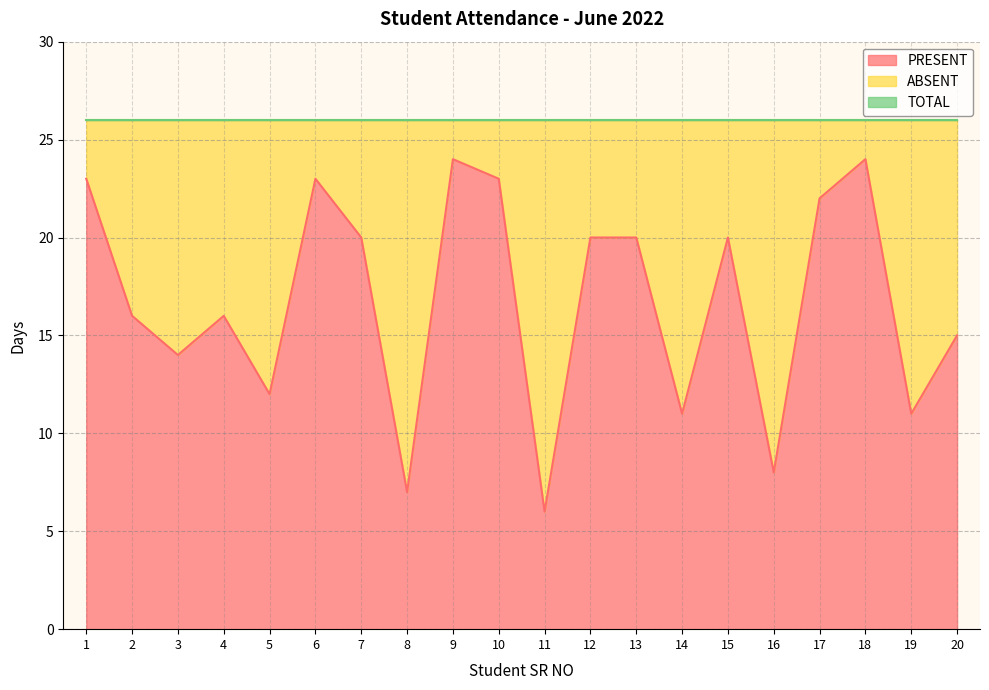

Rank the categories by ABSENT value from lowest to highest.

9, 18, 1, 6, 10, 17, 7, 12, 13, 15, 2, 4, 20, 3, 5, 14, 19, 16, 8, 11